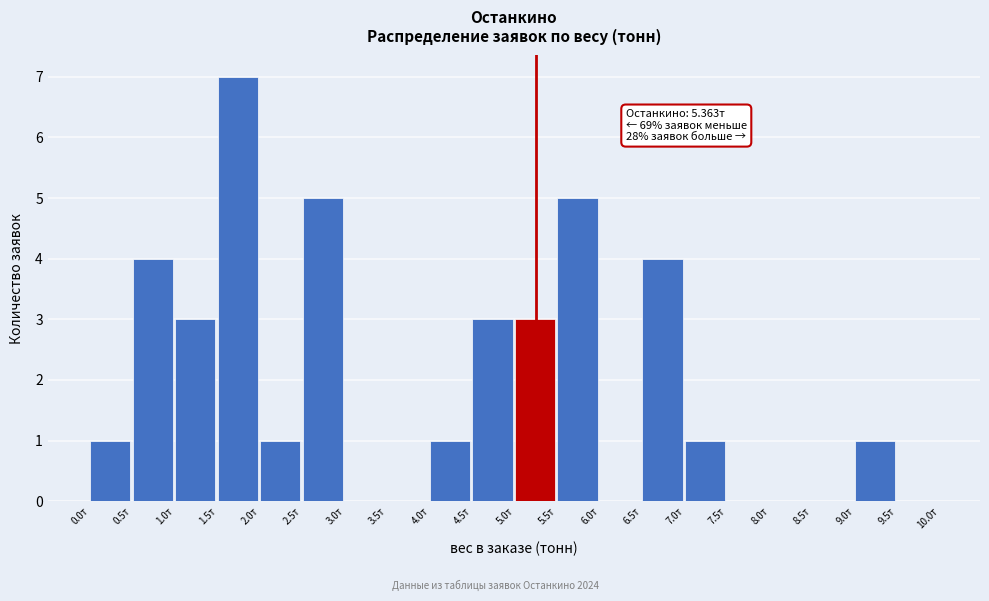

Which range on the x-axis has the tallest bar?

1.5 to 2.0